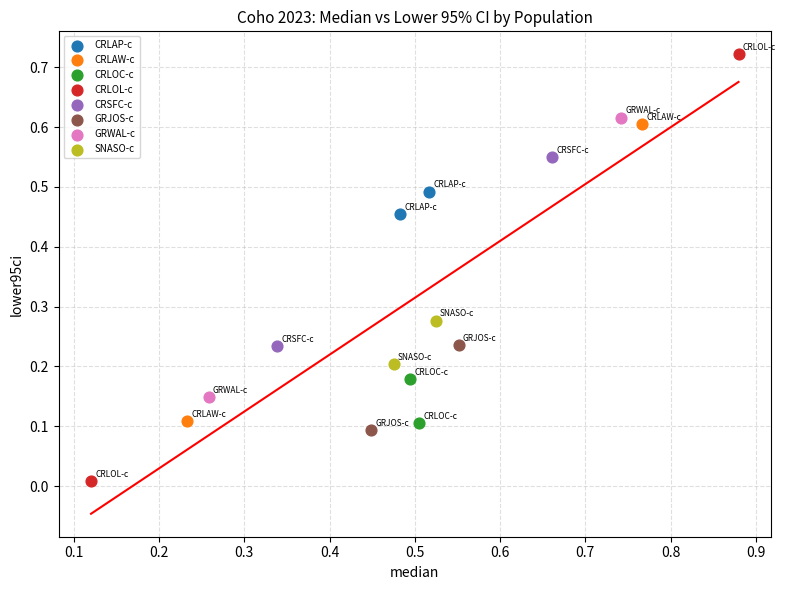

Which series reaches the minimum Y coordinate?

CRLOL-c